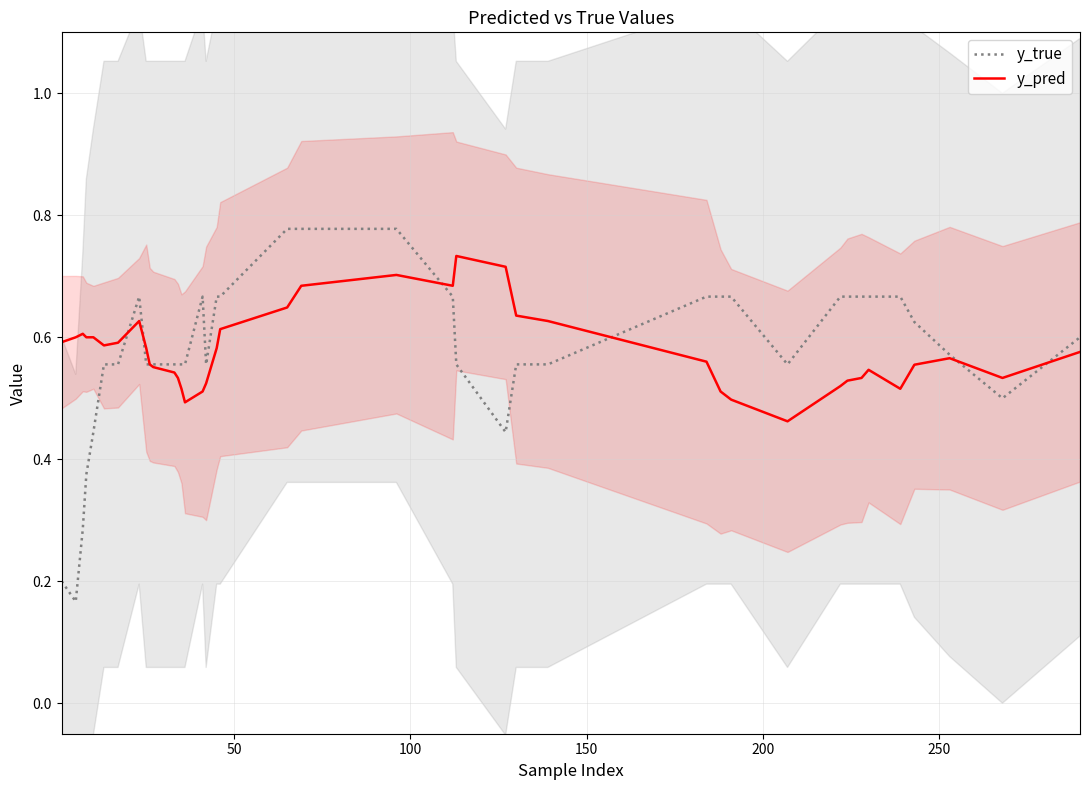

Is the value of y_pred at 17 greater than the value of y_true at 35?

No